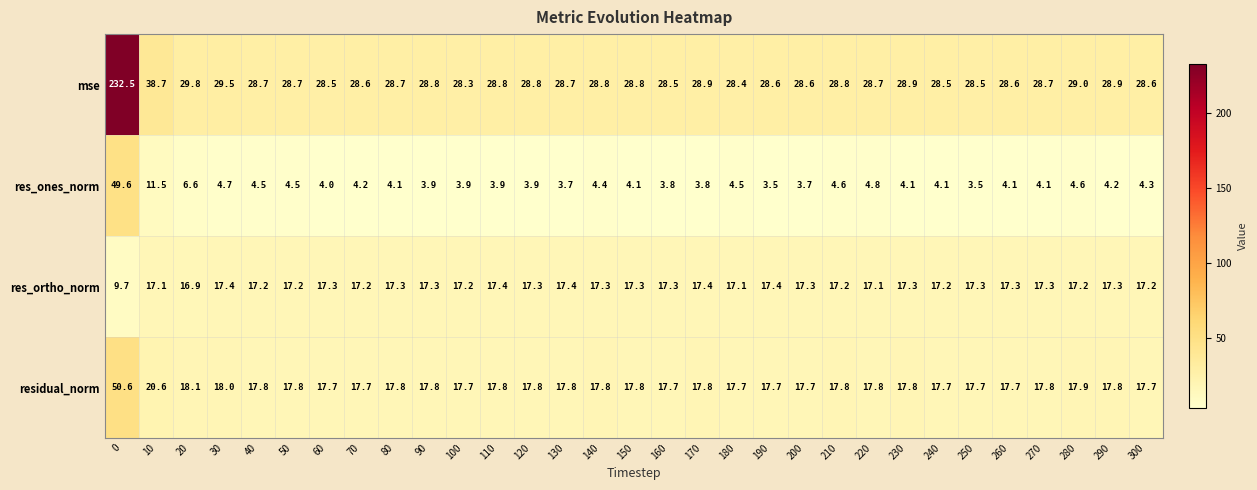

Is it true that mse equals 16.7 at 220?

False